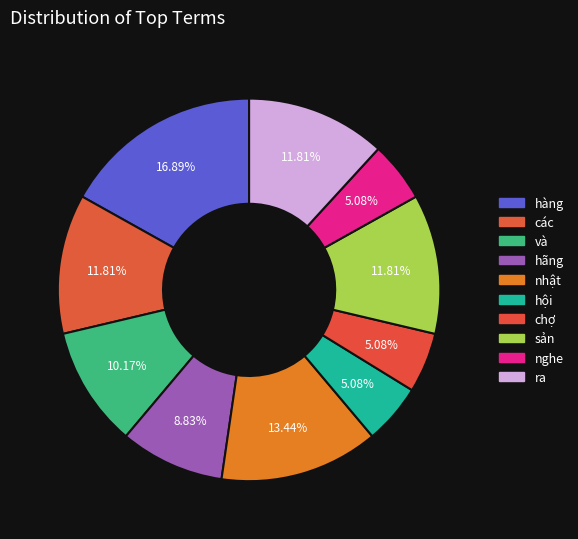

How many segments does this pie chart have?

10